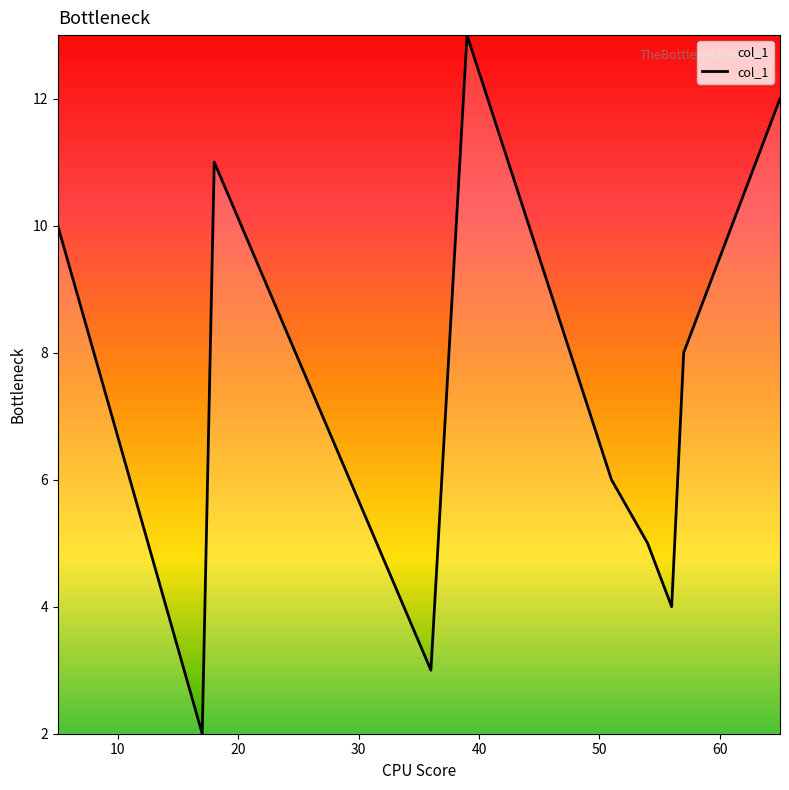

What is the minimum value shown in the chart?

2.0